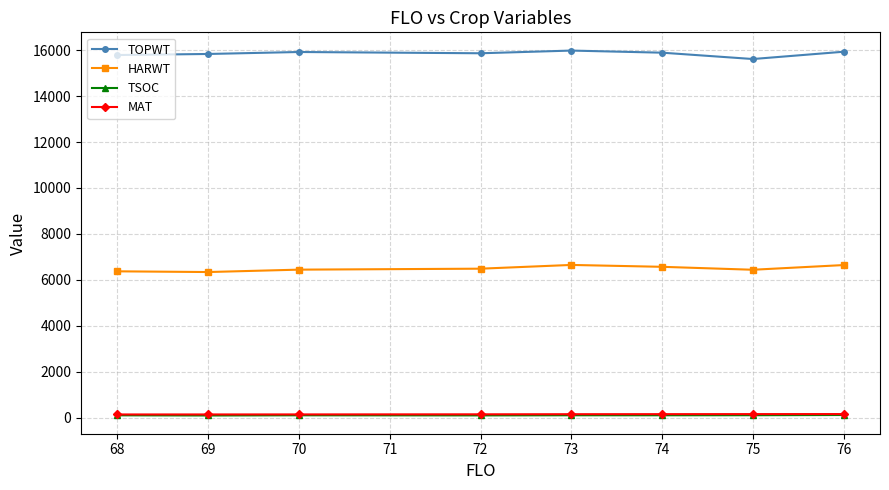

How many lines are shown in the chart?

4